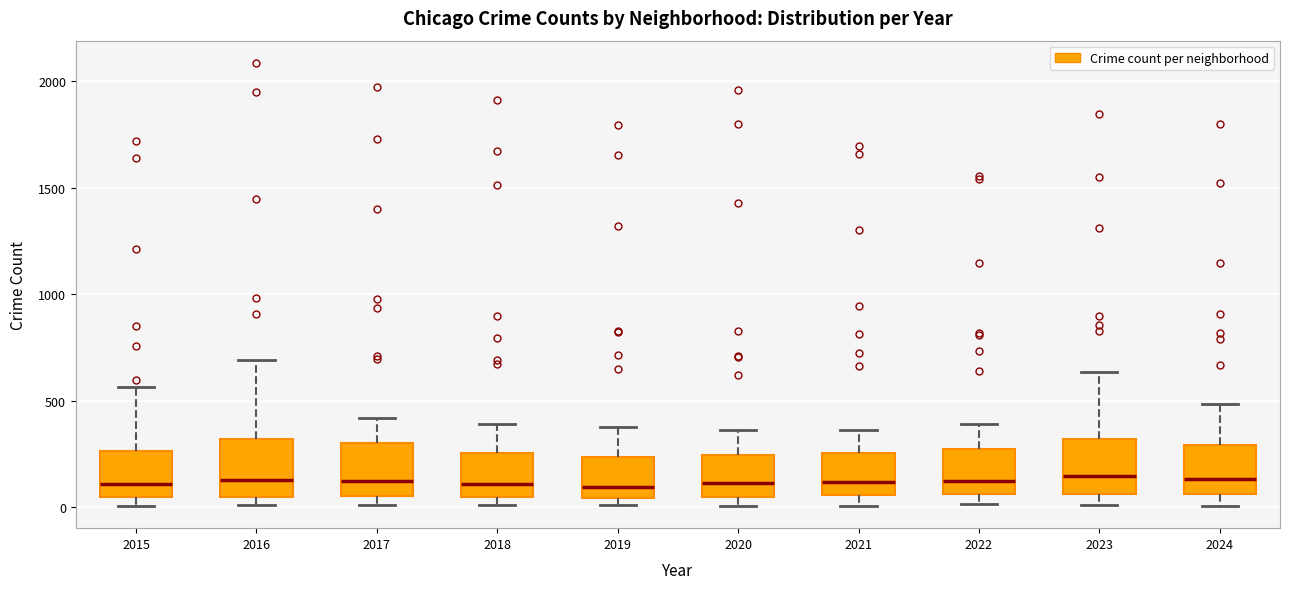

Reading left to right, transcribe this box plot: for each box, give where its median line is, the range the box spans, and where its two whiskers end, as read against the y-axis. The values are not printed on the chart, so give them approximately, as read against the axis.

2015: median 100, box 50 to 250, whiskers 0 to 550
2016: median 150, box 50 to 300, whiskers 0 to 700
2017: median 100, box 50 to 300, whiskers 0 to 400
2018: median 100, box 50 to 250, whiskers 0 to 400
2019: median 100, box 50 to 250, whiskers 0 to 400
2020: median 100, box 50 to 250, whiskers 0 to 350
2021: median 100, box 50 to 250, whiskers 0 to 350
2022: median 100, box 50 to 250, whiskers 0 to 400
2023: median 150, box 50 to 300, whiskers 0 to 650
2024: median 150, box 50 to 300, whiskers 0 to 500